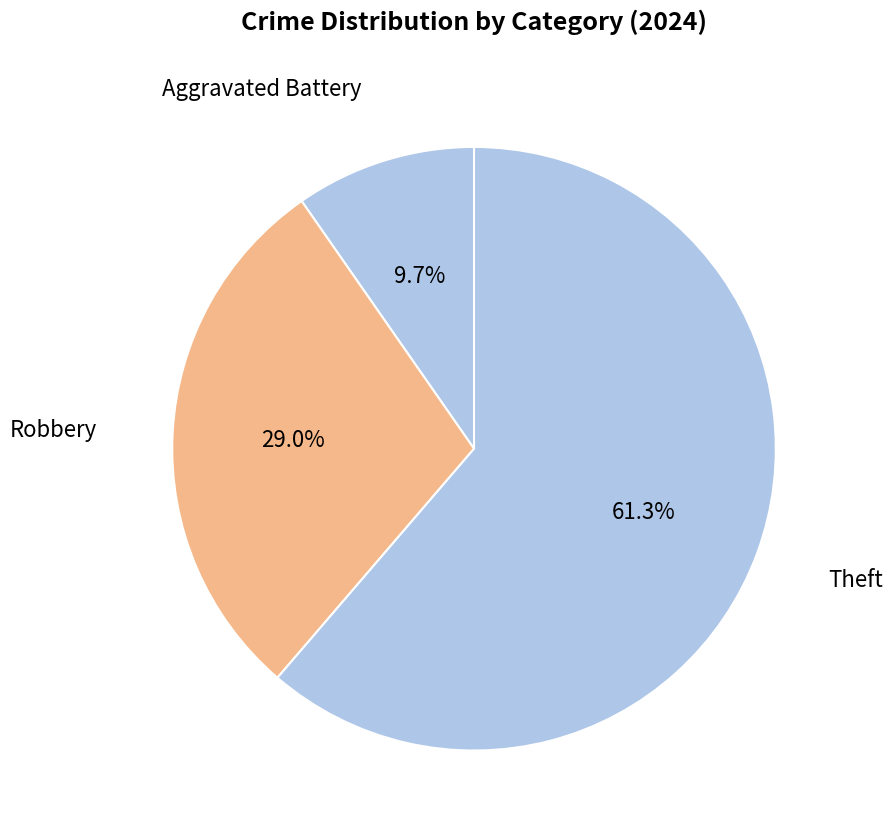

How many slices are in this pie chart?

3